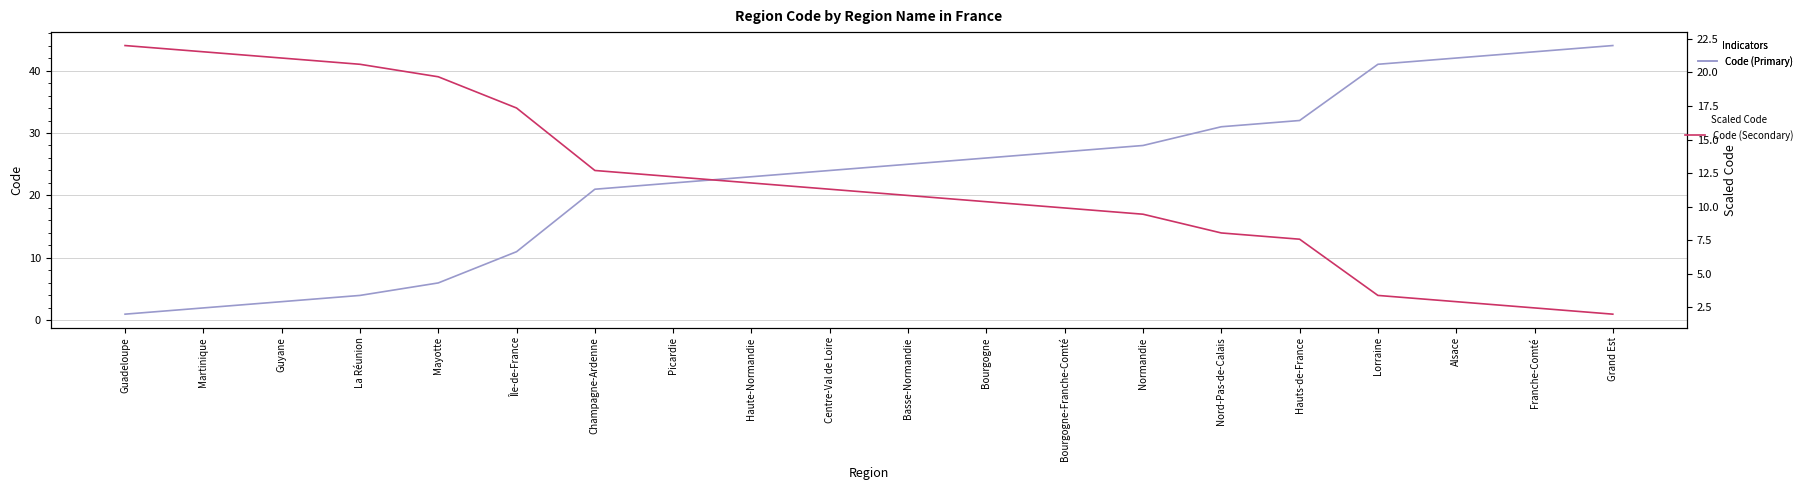

What is the sum of all Code (Primary) values?

456